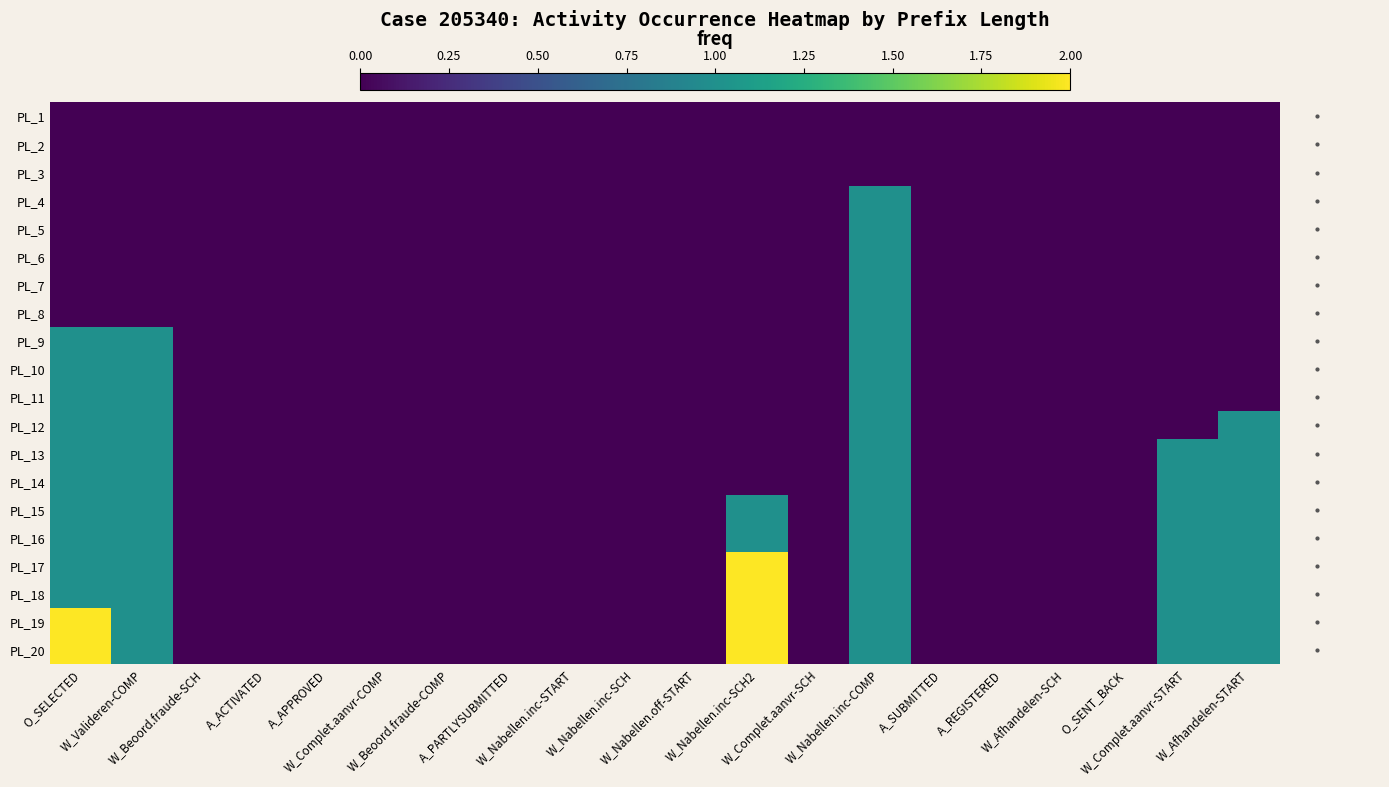

Reading right to left, extract all data points from this chart.

PL_1: W_Afhandelen-START=0	W_Complet.aanvr-START=0	O_SENT_BACK=0	W_Afhandelen-SCH=0	A_REGISTERED=0	A_SUBMITTED=0	W_Nabellen.inc-COMP=0	W_Complet.aanvr-SCH=0	W_Nabellen.inc-SCH2=0	W_Nabellen.off-START=0	W_Nabellen.inc-SCH=0	W_Nabellen.inc-START=0	A_PARTLYSUBMITTED=0	W_Beoord.fraude-COMP=0	W_Complet.aanvr-COMP=0	A_APPROVED=0	A_ACTIVATED=0	W_Beoord.fraude-SCH=0	W_Valideren-COMP=0	O_SELECTED=0
PL_2: W_Afhandelen-START=0	W_Complet.aanvr-START=0	O_SENT_BACK=0	W_Afhandelen-SCH=0	A_REGISTERED=0	A_SUBMITTED=0	W_Nabellen.inc-COMP=0	W_Complet.aanvr-SCH=0	W_Nabellen.inc-SCH2=0	W_Nabellen.off-START=0	W_Nabellen.inc-SCH=0	W_Nabellen.inc-START=0	A_PARTLYSUBMITTED=0	W_Beoord.fraude-COMP=0	W_Complet.aanvr-COMP=0	A_APPROVED=0	A_ACTIVATED=0	W_Beoord.fraude-SCH=0	W_Valideren-COMP=0	O_SELECTED=0
PL_3: W_Afhandelen-START=0	W_Complet.aanvr-START=0	O_SENT_BACK=0	W_Afhandelen-SCH=0	A_REGISTERED=0	A_SUBMITTED=0	W_Nabellen.inc-COMP=0	W_Complet.aanvr-SCH=0	W_Nabellen.inc-SCH2=0	W_Nabellen.off-START=0	W_Nabellen.inc-SCH=0	W_Nabellen.inc-START=0	A_PARTLYSUBMITTED=0	W_Beoord.fraude-COMP=0	W_Complet.aanvr-COMP=0	A_APPROVED=0	A_ACTIVATED=0	W_Beoord.fraude-SCH=0	W_Valideren-COMP=0	O_SELECTED=0
PL_4: W_Afhandelen-START=0	W_Complet.aanvr-START=0	O_SENT_BACK=0	W_Afhandelen-SCH=0	A_REGISTERED=0	A_SUBMITTED=0	W_Nabellen.inc-COMP=1	W_Complet.aanvr-SCH=0	W_Nabellen.inc-SCH2=0	W_Nabellen.off-START=0	W_Nabellen.inc-SCH=0	W_Nabellen.inc-START=0	A_PARTLYSUBMITTED=0	W_Beoord.fraude-COMP=0	W_Complet.aanvr-COMP=0	A_APPROVED=0	A_ACTIVATED=0	W_Beoord.fraude-SCH=0	W_Valideren-COMP=0	O_SELECTED=0
PL_5: W_Afhandelen-START=0	W_Complet.aanvr-START=0	O_SENT_BACK=0	W_Afhandelen-SCH=0	A_REGISTERED=0	A_SUBMITTED=0	W_Nabellen.inc-COMP=1	W_Complet.aanvr-SCH=0	W_Nabellen.inc-SCH2=0	W_Nabellen.off-START=0	W_Nabellen.inc-SCH=0	W_Nabellen.inc-START=0	A_PARTLYSUBMITTED=0	W_Beoord.fraude-COMP=0	W_Complet.aanvr-COMP=0	A_APPROVED=0	A_ACTIVATED=0	W_Beoord.fraude-SCH=0	W_Valideren-COMP=0	O_SELECTED=0
PL_6: W_Afhandelen-START=0	W_Complet.aanvr-START=0	O_SENT_BACK=0	W_Afhandelen-SCH=0	A_REGISTERED=0	A_SUBMITTED=0	W_Nabellen.inc-COMP=1	W_Complet.aanvr-SCH=0	W_Nabellen.inc-SCH2=0	W_Nabellen.off-START=0	W_Nabellen.inc-SCH=0	W_Nabellen.inc-START=0	A_PARTLYSUBMITTED=0	W_Beoord.fraude-COMP=0	W_Complet.aanvr-COMP=0	A_APPROVED=0	A_ACTIVATED=0	W_Beoord.fraude-SCH=0	W_Valideren-COMP=0	O_SELECTED=0
PL_7: W_Afhandelen-START=0	W_Complet.aanvr-START=0	O_SENT_BACK=0	W_Afhandelen-SCH=0	A_REGISTERED=0	A_SUBMITTED=0	W_Nabellen.inc-COMP=1	W_Complet.aanvr-SCH=0	W_Nabellen.inc-SCH2=0	W_Nabellen.off-START=0	W_Nabellen.inc-SCH=0	W_Nabellen.inc-START=0	A_PARTLYSUBMITTED=0	W_Beoord.fraude-COMP=0	W_Complet.aanvr-COMP=0	A_APPROVED=0	A_ACTIVATED=0	W_Beoord.fraude-SCH=0	W_Valideren-COMP=0	O_SELECTED=0
PL_8: W_Afhandelen-START=0	W_Complet.aanvr-START=0	O_SENT_BACK=0	W_Afhandelen-SCH=0	A_REGISTERED=0	A_SUBMITTED=0	W_Nabellen.inc-COMP=1	W_Complet.aanvr-SCH=0	W_Nabellen.inc-SCH2=0	W_Nabellen.off-START=0	W_Nabellen.inc-SCH=0	W_Nabellen.inc-START=0	A_PARTLYSUBMITTED=0	W_Beoord.fraude-COMP=0	W_Complet.aanvr-COMP=0	A_APPROVED=0	A_ACTIVATED=0	W_Beoord.fraude-SCH=0	W_Valideren-COMP=0	O_SELECTED=0
PL_9: W_Afhandelen-START=0	W_Complet.aanvr-START=0	O_SENT_BACK=0	W_Afhandelen-SCH=0	A_REGISTERED=0	A_SUBMITTED=0	W_Nabellen.inc-COMP=1	W_Complet.aanvr-SCH=0	W_Nabellen.inc-SCH2=0	W_Nabellen.off-START=0	W_Nabellen.inc-SCH=0	W_Nabellen.inc-START=0	A_PARTLYSUBMITTED=0	W_Beoord.fraude-COMP=0	W_Complet.aanvr-COMP=0	A_APPROVED=0	A_ACTIVATED=0	W_Beoord.fraude-SCH=0	W_Valideren-COMP=1	O_SELECTED=1
PL_10: W_Afhandelen-START=0	W_Complet.aanvr-START=0	O_SENT_BACK=0	W_Afhandelen-SCH=0	A_REGISTERED=0	A_SUBMITTED=0	W_Nabellen.inc-COMP=1	W_Complet.aanvr-SCH=0	W_Nabellen.inc-SCH2=0	W_Nabellen.off-START=0	W_Nabellen.inc-SCH=0	W_Nabellen.inc-START=0	A_PARTLYSUBMITTED=0	W_Beoord.fraude-COMP=0	W_Complet.aanvr-COMP=0	A_APPROVED=0	A_ACTIVATED=0	W_Beoord.fraude-SCH=0	W_Valideren-COMP=1	O_SELECTED=1
PL_11: W_Afhandelen-START=0	W_Complet.aanvr-START=0	O_SENT_BACK=0	W_Afhandelen-SCH=0	A_REGISTERED=0	A_SUBMITTED=0	W_Nabellen.inc-COMP=1	W_Complet.aanvr-SCH=0	W_Nabellen.inc-SCH2=0	W_Nabellen.off-START=0	W_Nabellen.inc-SCH=0	W_Nabellen.inc-START=0	A_PARTLYSUBMITTED=0	W_Beoord.fraude-COMP=0	W_Complet.aanvr-COMP=0	A_APPROVED=0	A_ACTIVATED=0	W_Beoord.fraude-SCH=0	W_Valideren-COMP=1	O_SELECTED=1
PL_12: W_Afhandelen-START=1	W_Complet.aanvr-START=0	O_SENT_BACK=0	W_Afhandelen-SCH=0	A_REGISTERED=0	A_SUBMITTED=0	W_Nabellen.inc-COMP=1	W_Complet.aanvr-SCH=0	W_Nabellen.inc-SCH2=0	W_Nabellen.off-START=0	W_Nabellen.inc-SCH=0	W_Nabellen.inc-START=0	A_PARTLYSUBMITTED=0	W_Beoord.fraude-COMP=0	W_Complet.aanvr-COMP=0	A_APPROVED=0	A_ACTIVATED=0	W_Beoord.fraude-SCH=0	W_Valideren-COMP=1	O_SELECTED=1
PL_13: W_Afhandelen-START=1	W_Complet.aanvr-START=1	O_SENT_BACK=0	W_Afhandelen-SCH=0	A_REGISTERED=0	A_SUBMITTED=0	W_Nabellen.inc-COMP=1	W_Complet.aanvr-SCH=0	W_Nabellen.inc-SCH2=0	W_Nabellen.off-START=0	W_Nabellen.inc-SCH=0	W_Nabellen.inc-START=0	A_PARTLYSUBMITTED=0	W_Beoord.fraude-COMP=0	W_Complet.aanvr-COMP=0	A_APPROVED=0	A_ACTIVATED=0	W_Beoord.fraude-SCH=0	W_Valideren-COMP=1	O_SELECTED=1
PL_14: W_Afhandelen-START=1	W_Complet.aanvr-START=1	O_SENT_BACK=0	W_Afhandelen-SCH=0	A_REGISTERED=0	A_SUBMITTED=0	W_Nabellen.inc-COMP=1	W_Complet.aanvr-SCH=0	W_Nabellen.inc-SCH2=0	W_Nabellen.off-START=0	W_Nabellen.inc-SCH=0	W_Nabellen.inc-START=0	A_PARTLYSUBMITTED=0	W_Beoord.fraude-COMP=0	W_Complet.aanvr-COMP=0	A_APPROVED=0	A_ACTIVATED=0	W_Beoord.fraude-SCH=0	W_Valideren-COMP=1	O_SELECTED=1
PL_15: W_Afhandelen-START=1	W_Complet.aanvr-START=1	O_SENT_BACK=0	W_Afhandelen-SCH=0	A_REGISTERED=0	A_SUBMITTED=0	W_Nabellen.inc-COMP=1	W_Complet.aanvr-SCH=0	W_Nabellen.inc-SCH2=1	W_Nabellen.off-START=0	W_Nabellen.inc-SCH=0	W_Nabellen.inc-START=0	A_PARTLYSUBMITTED=0	W_Beoord.fraude-COMP=0	W_Complet.aanvr-COMP=0	A_APPROVED=0	A_ACTIVATED=0	W_Beoord.fraude-SCH=0	W_Valideren-COMP=1	O_SELECTED=1
PL_16: W_Afhandelen-START=1	W_Complet.aanvr-START=1	O_SENT_BACK=0	W_Afhandelen-SCH=0	A_REGISTERED=0	A_SUBMITTED=0	W_Nabellen.inc-COMP=1	W_Complet.aanvr-SCH=0	W_Nabellen.inc-SCH2=1	W_Nabellen.off-START=0	W_Nabellen.inc-SCH=0	W_Nabellen.inc-START=0	A_PARTLYSUBMITTED=0	W_Beoord.fraude-COMP=0	W_Complet.aanvr-COMP=0	A_APPROVED=0	A_ACTIVATED=0	W_Beoord.fraude-SCH=0	W_Valideren-COMP=1	O_SELECTED=1
PL_17: W_Afhandelen-START=1	W_Complet.aanvr-START=1	O_SENT_BACK=0	W_Afhandelen-SCH=0	A_REGISTERED=0	A_SUBMITTED=0	W_Nabellen.inc-COMP=1	W_Complet.aanvr-SCH=0	W_Nabellen.inc-SCH2=2	W_Nabellen.off-START=0	W_Nabellen.inc-SCH=0	W_Nabellen.inc-START=0	A_PARTLYSUBMITTED=0	W_Beoord.fraude-COMP=0	W_Complet.aanvr-COMP=0	A_APPROVED=0	A_ACTIVATED=0	W_Beoord.fraude-SCH=0	W_Valideren-COMP=1	O_SELECTED=1
PL_18: W_Afhandelen-START=1	W_Complet.aanvr-START=1	O_SENT_BACK=0	W_Afhandelen-SCH=0	A_REGISTERED=0	A_SUBMITTED=0	W_Nabellen.inc-COMP=1	W_Complet.aanvr-SCH=0	W_Nabellen.inc-SCH2=2	W_Nabellen.off-START=0	W_Nabellen.inc-SCH=0	W_Nabellen.inc-START=0	A_PARTLYSUBMITTED=0	W_Beoord.fraude-COMP=0	W_Complet.aanvr-COMP=0	A_APPROVED=0	A_ACTIVATED=0	W_Beoord.fraude-SCH=0	W_Valideren-COMP=1	O_SELECTED=1
PL_19: W_Afhandelen-START=1	W_Complet.aanvr-START=1	O_SENT_BACK=0	W_Afhandelen-SCH=0	A_REGISTERED=0	A_SUBMITTED=0	W_Nabellen.inc-COMP=1	W_Complet.aanvr-SCH=0	W_Nabellen.inc-SCH2=2	W_Nabellen.off-START=0	W_Nabellen.inc-SCH=0	W_Nabellen.inc-START=0	A_PARTLYSUBMITTED=0	W_Beoord.fraude-COMP=0	W_Complet.aanvr-COMP=0	A_APPROVED=0	A_ACTIVATED=0	W_Beoord.fraude-SCH=0	W_Valideren-COMP=1	O_SELECTED=2
PL_20: W_Afhandelen-START=1	W_Complet.aanvr-START=1	O_SENT_BACK=0	W_Afhandelen-SCH=0	A_REGISTERED=0	A_SUBMITTED=0	W_Nabellen.inc-COMP=1	W_Complet.aanvr-SCH=0	W_Nabellen.inc-SCH2=2	W_Nabellen.off-START=0	W_Nabellen.inc-SCH=0	W_Nabellen.inc-START=0	A_PARTLYSUBMITTED=0	W_Beoord.fraude-COMP=0	W_Complet.aanvr-COMP=0	A_APPROVED=0	A_ACTIVATED=0	W_Beoord.fraude-SCH=0	W_Valideren-COMP=1	O_SELECTED=2